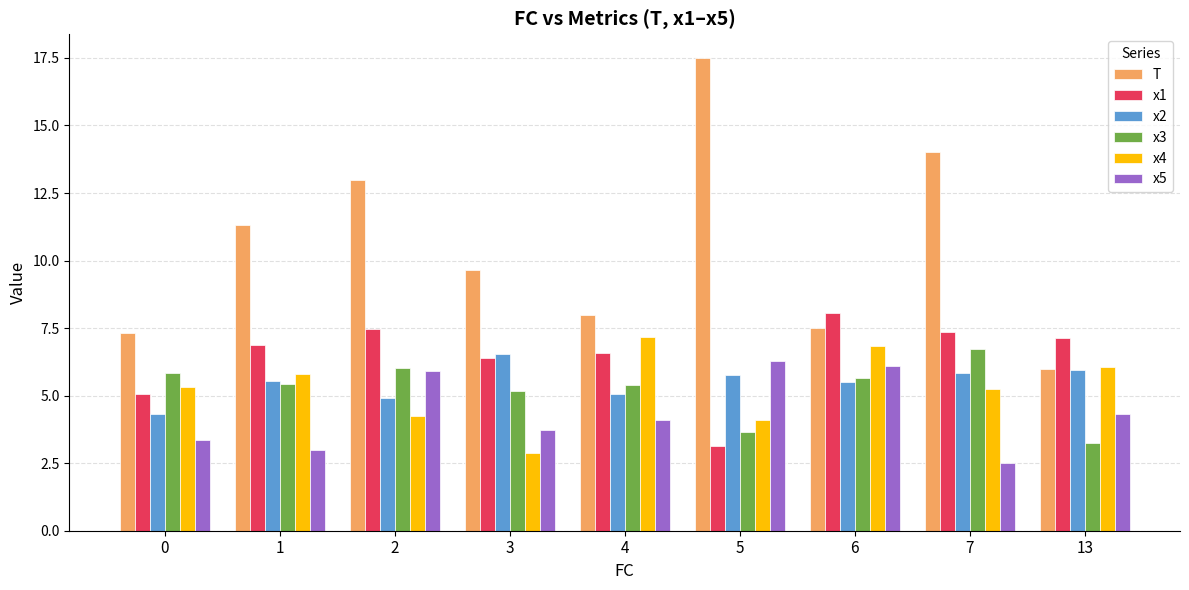

Read the x2 value at 3.

6.5